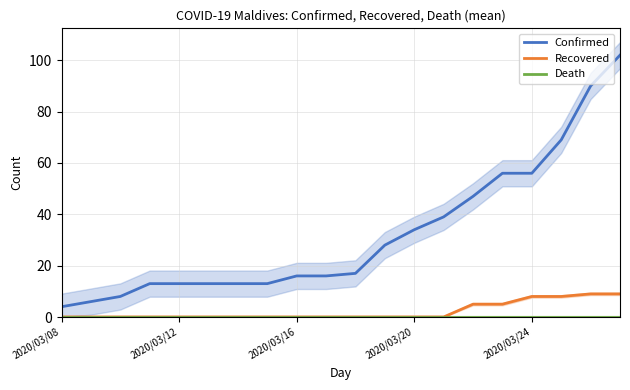

Which category has the lowest value across all series?

2020/03/08